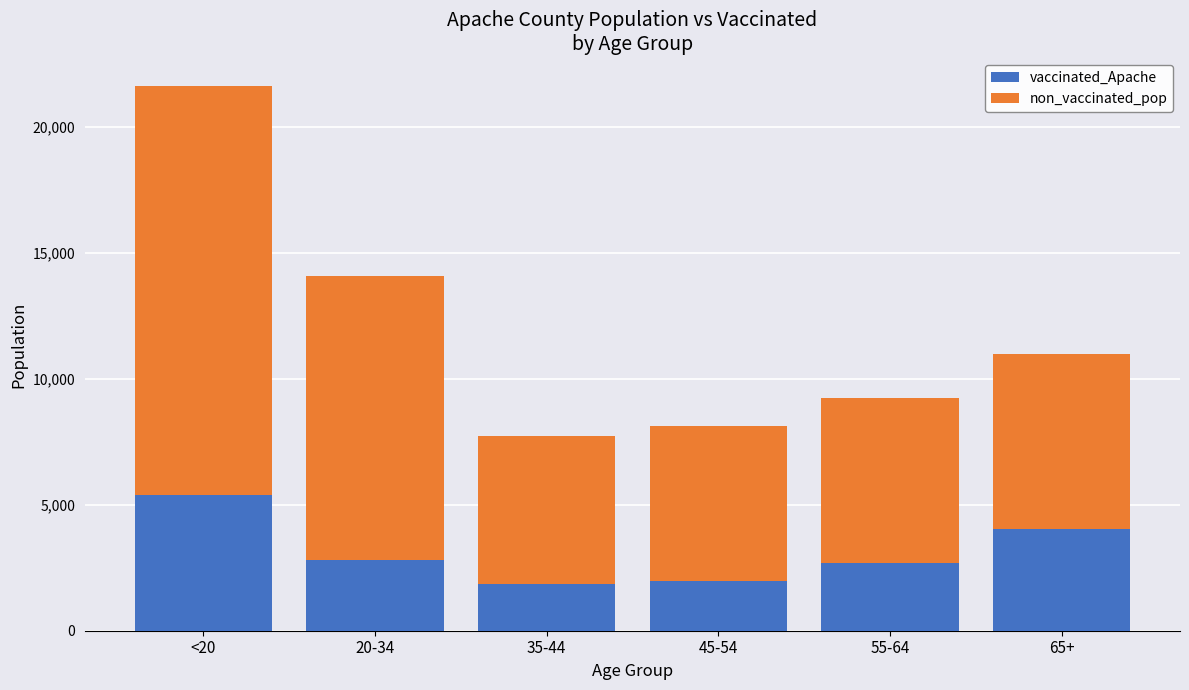

Does the chart contain any negative values?

No